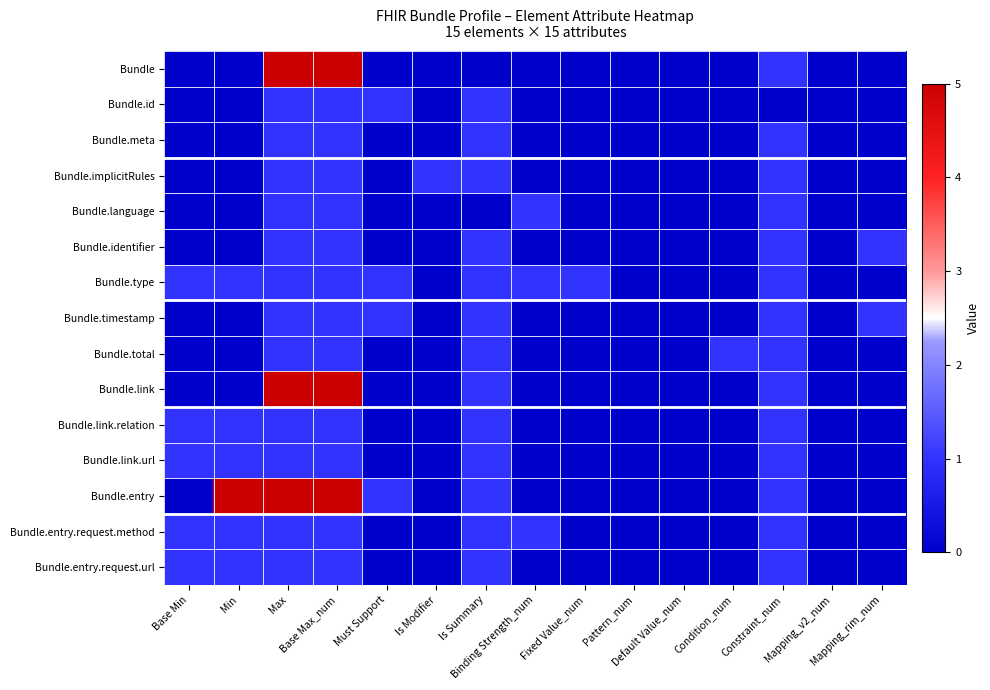

Which label corresponds to the largest value in the chart?

Max